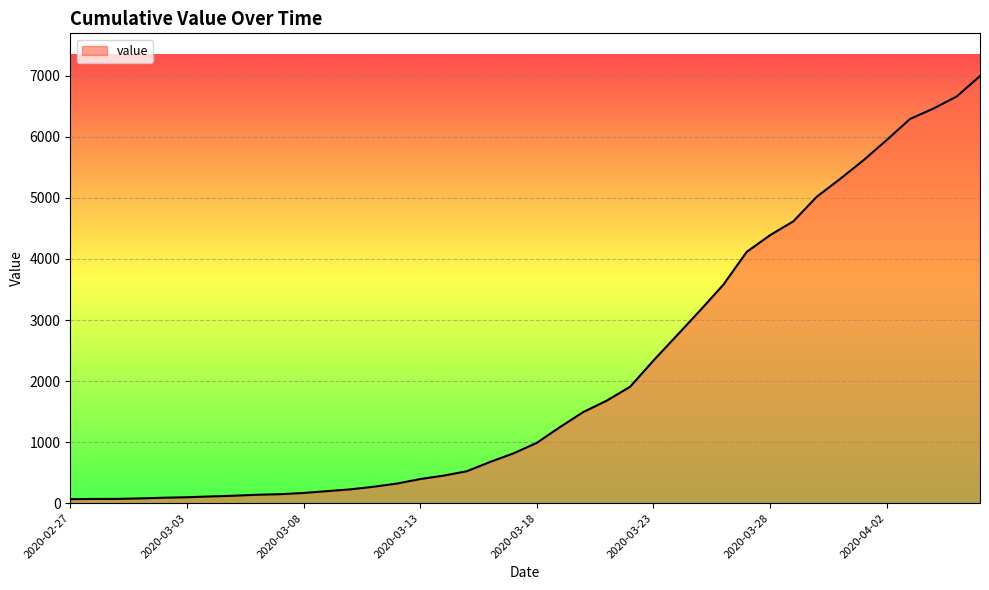

What is the difference between the maximum and minimum values?

6931